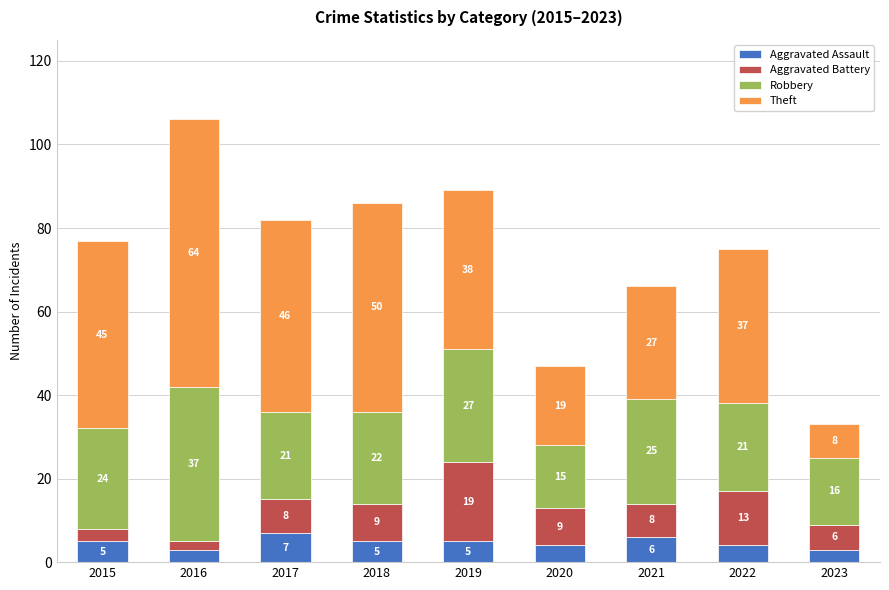

What is the minimum value for Aggravated Assault?

3